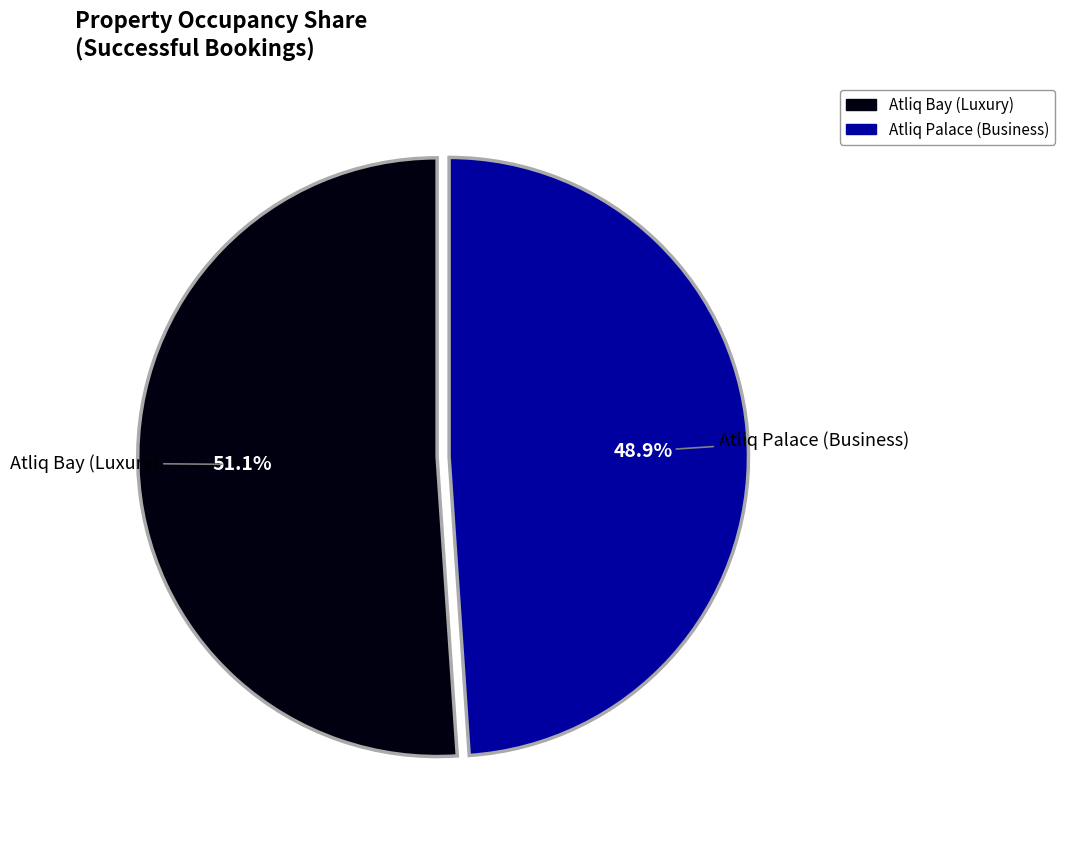

True or false: Atliq Palace (Business) accounts for 32% of the total.

False